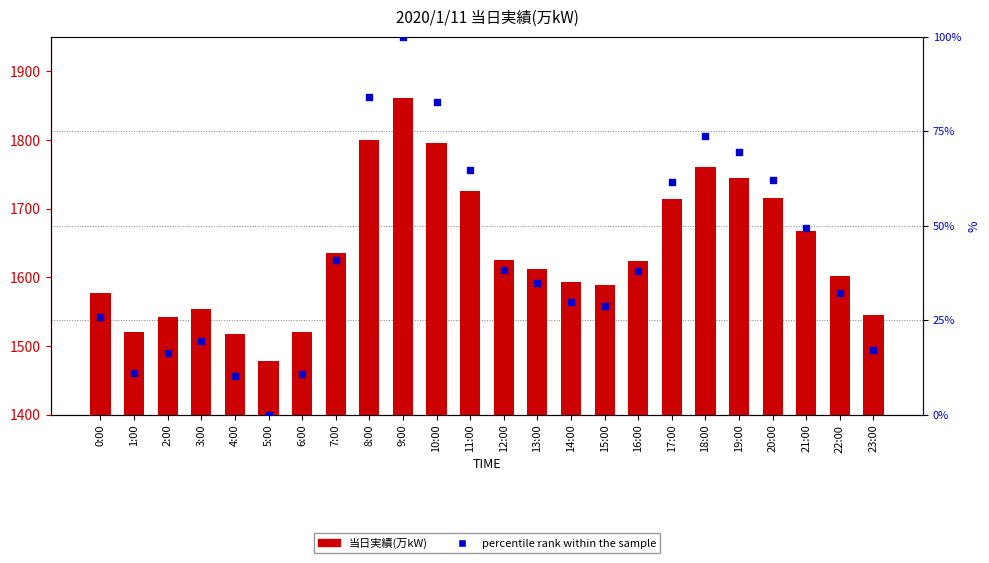

At which category is the sum across all series the highest?

9:00